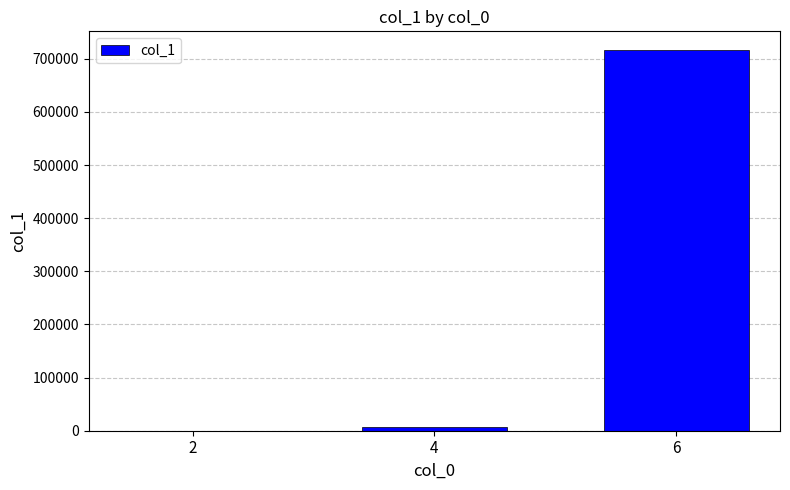

What is the greatest value displayed?

715909